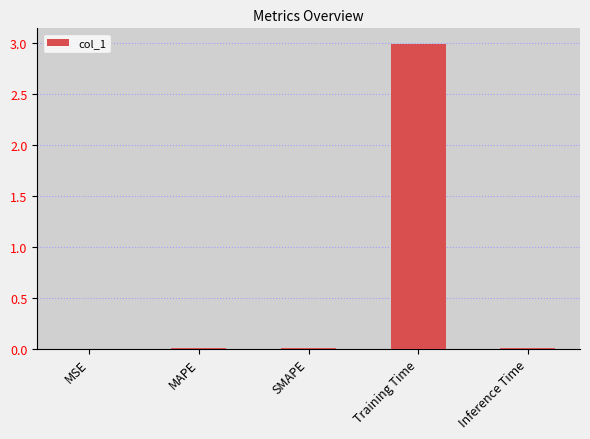

What is the approximate value at Training Time?

3.0